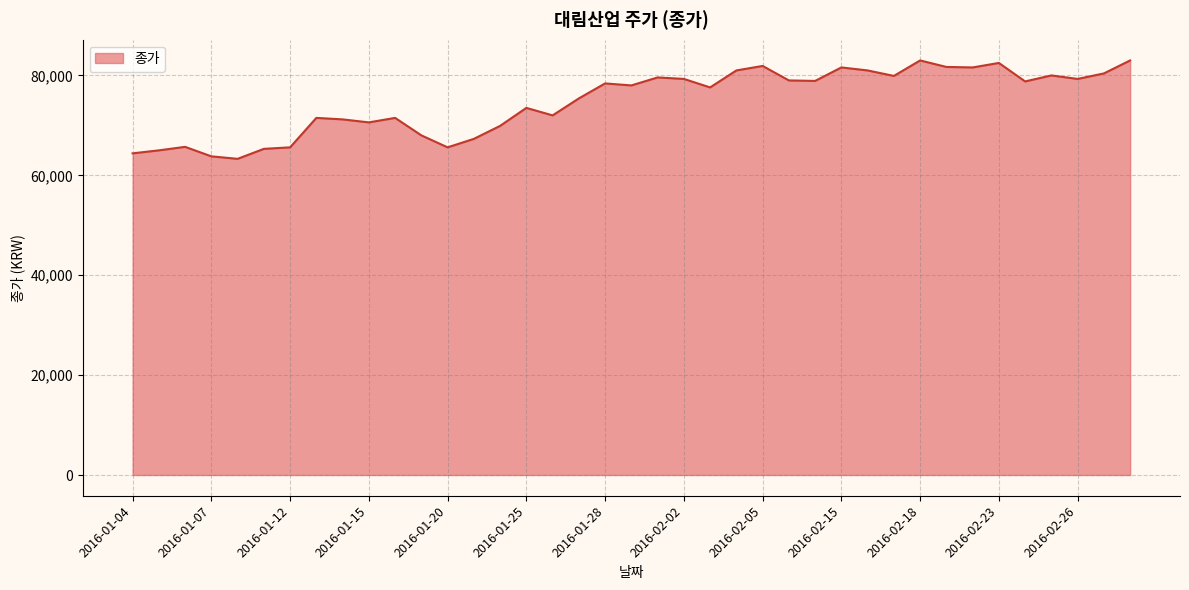

What is the minimum value shown in the chart?

63300